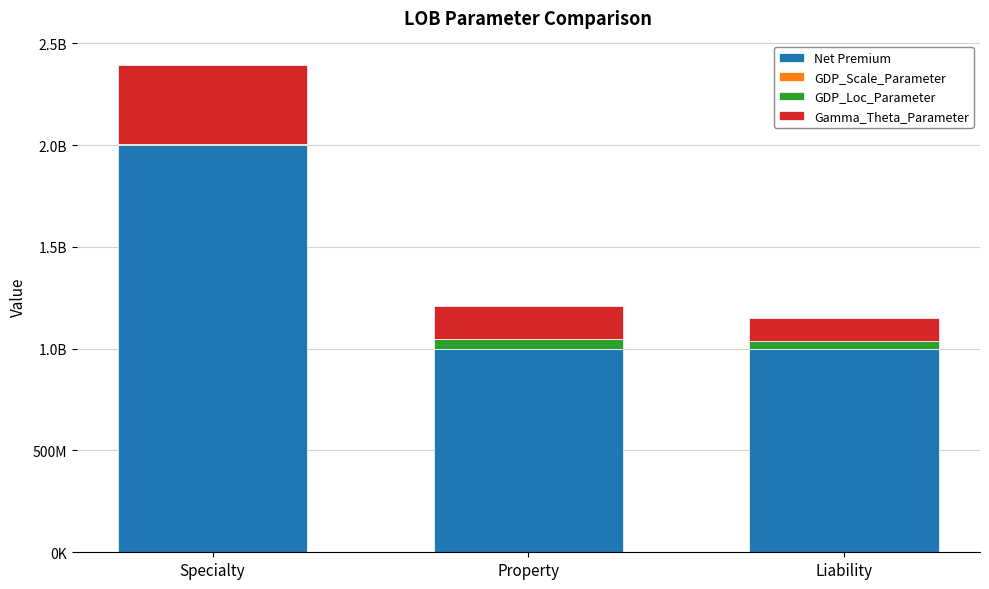

At which label does GDP_Loc_Parameter first exceed 39212459?

Property